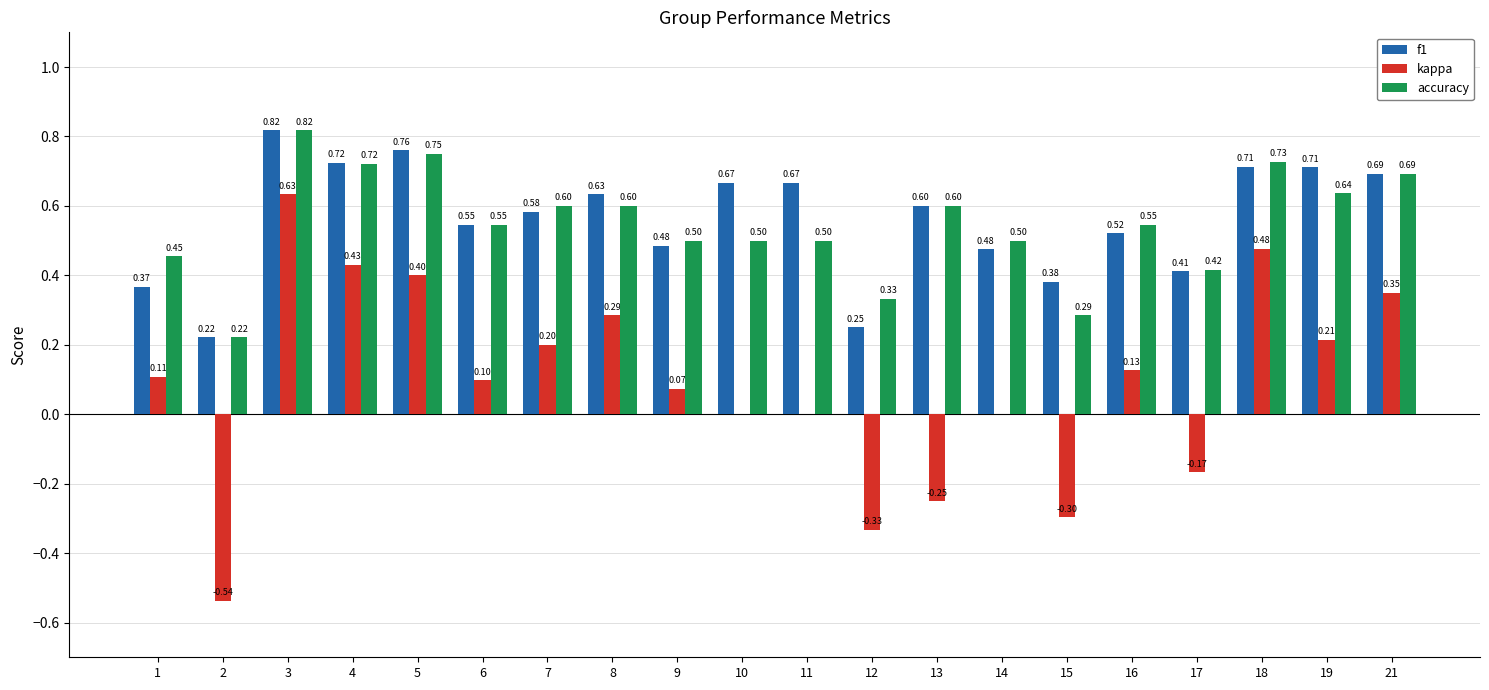

Where is f1 nearest to the value 0?

2